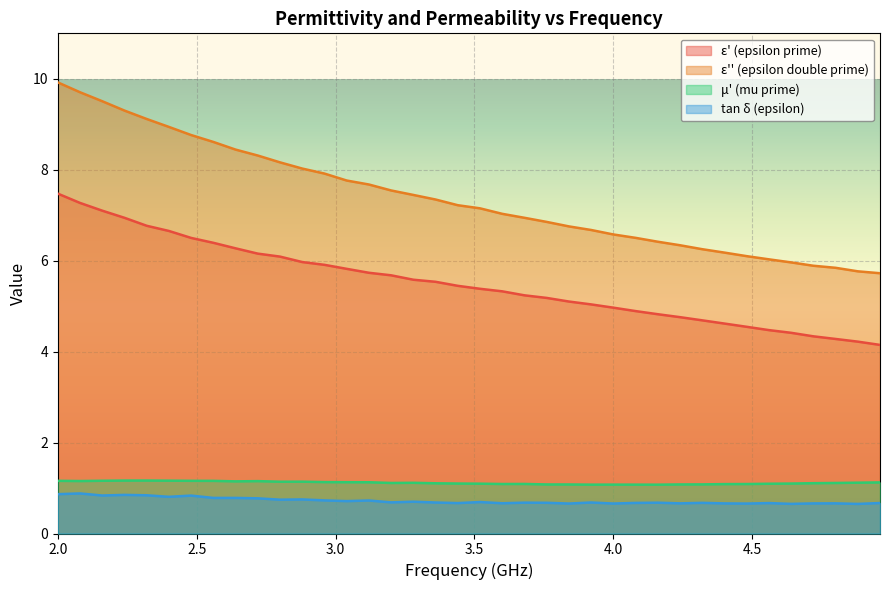

What is the total value across all series at 4.72?

12.0